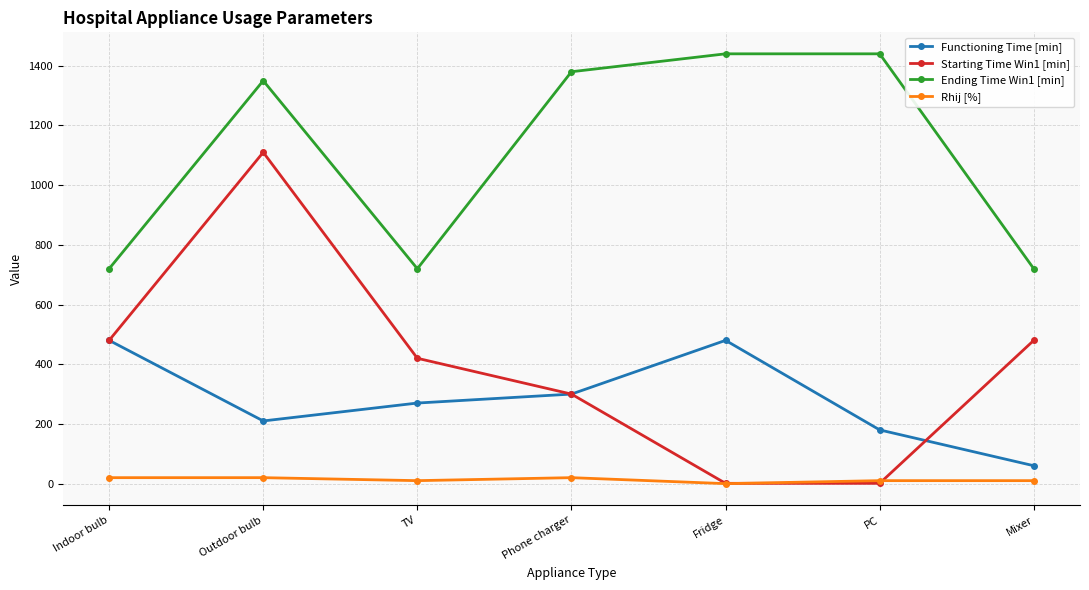

What is the difference between the maximum and minimum values in the Rhij [%] series?

20